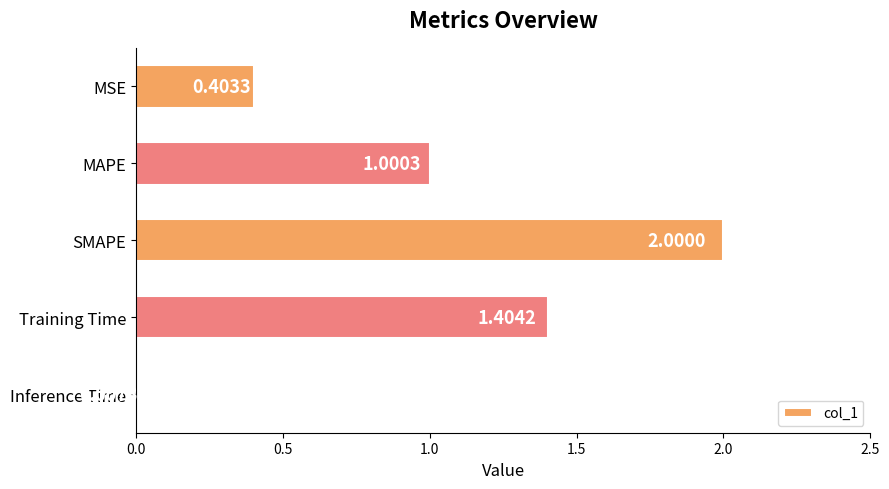

Between MSE and SMAPE, which is larger?

SMAPE